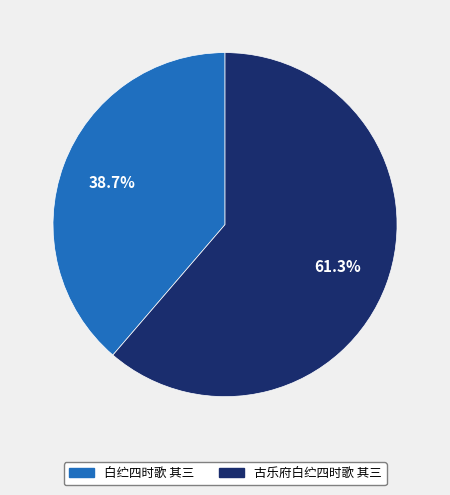

To the nearest percent, what is the average slice percentage?

50%